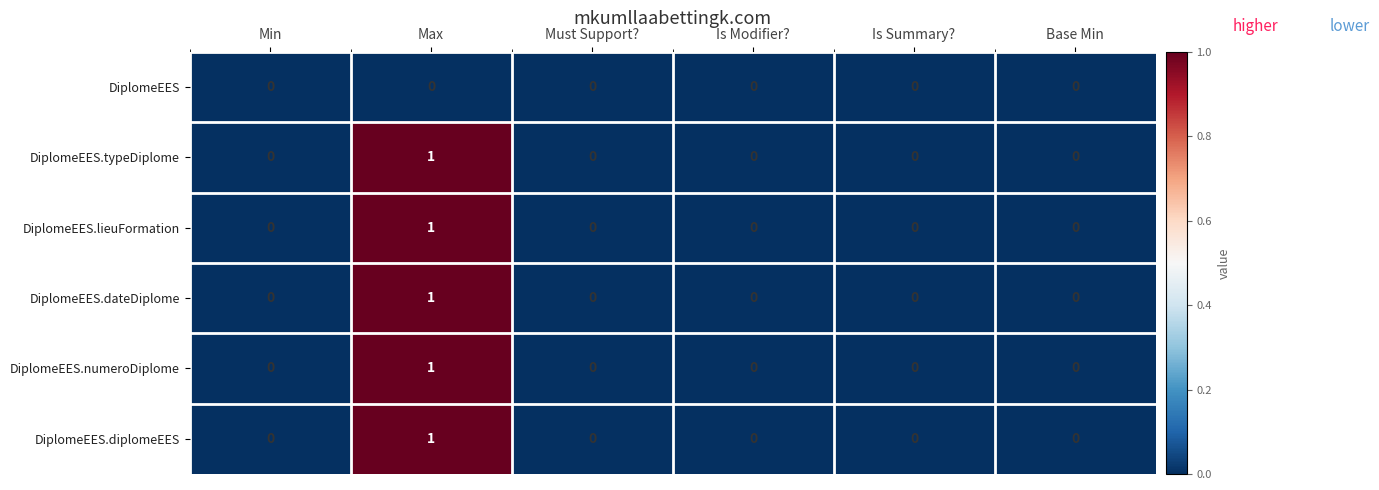

Is it true that DiplomeEES.numeroDiplome equals -1 at Is Modifier??

False